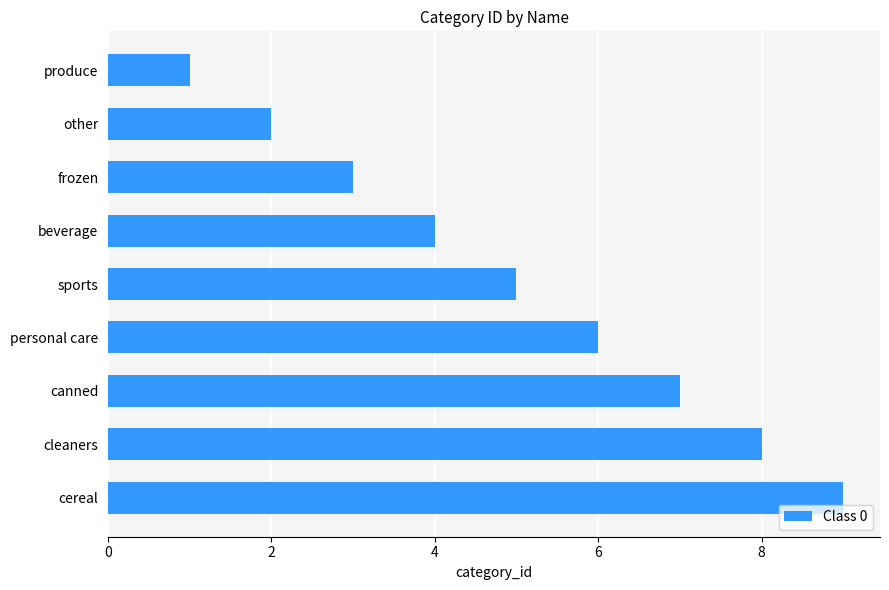

How many categories are shown in the chart?

9